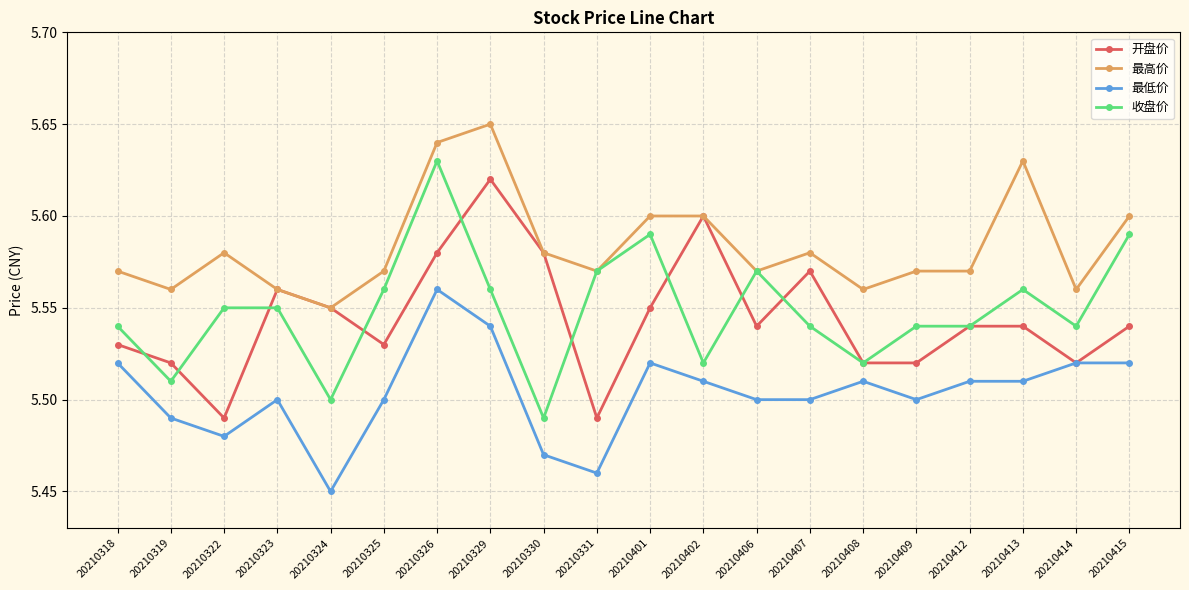

Is the value of 最低价 at 20210409 greater than the value of 最高价 at 20210414?

No